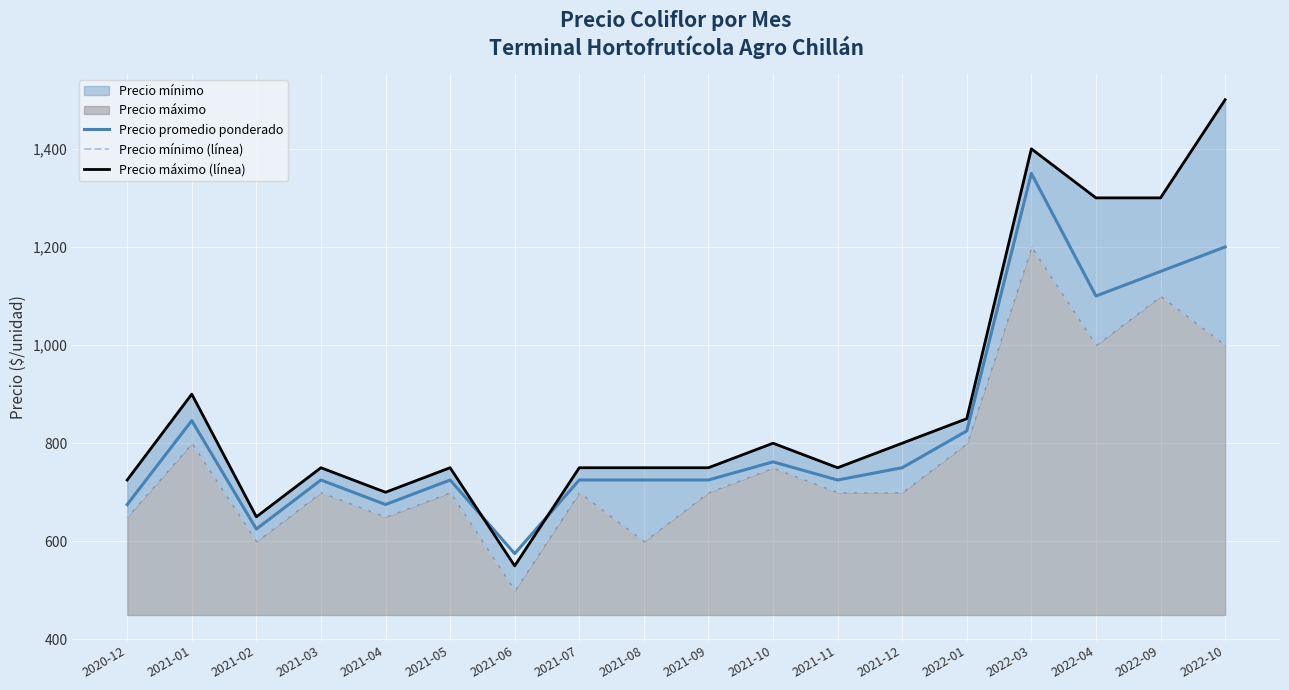

Read the Precio mínimo (línea) value at 2021-07, to the nearest 10.

700